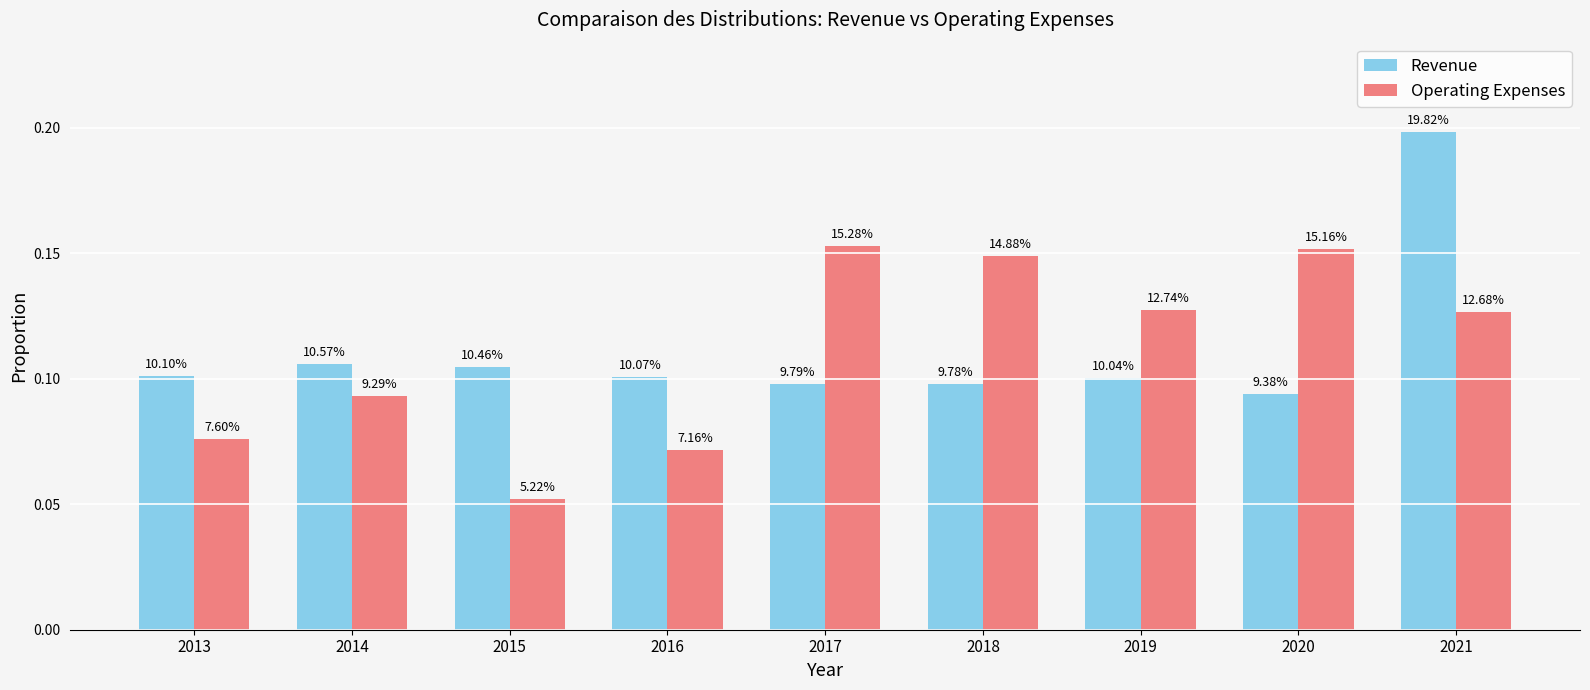

Reading left to right, list all the values displayed in this chart.

Revenue: 2013=0.1	2014=0.1	2015=0.1	2016=0.1	2017=0.1	2018=0.1	2019=0.1	2020=0.1	2021=0.2
Operating Expenses: 2013=0.1	2014=0.1	2015=0.1	2016=0.1	2017=0.2	2018=0.1	2019=0.1	2020=0.2	2021=0.1